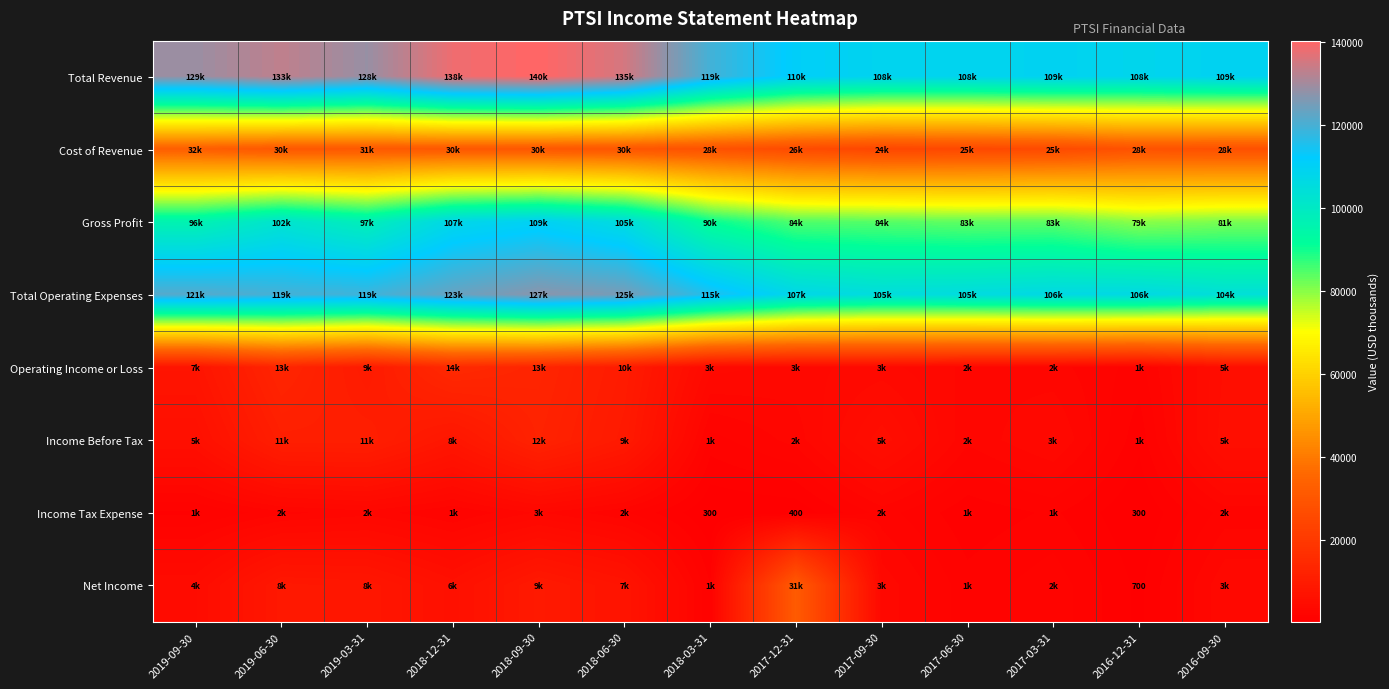

At which label does Gross Profit reach its peak?

2018-09-30